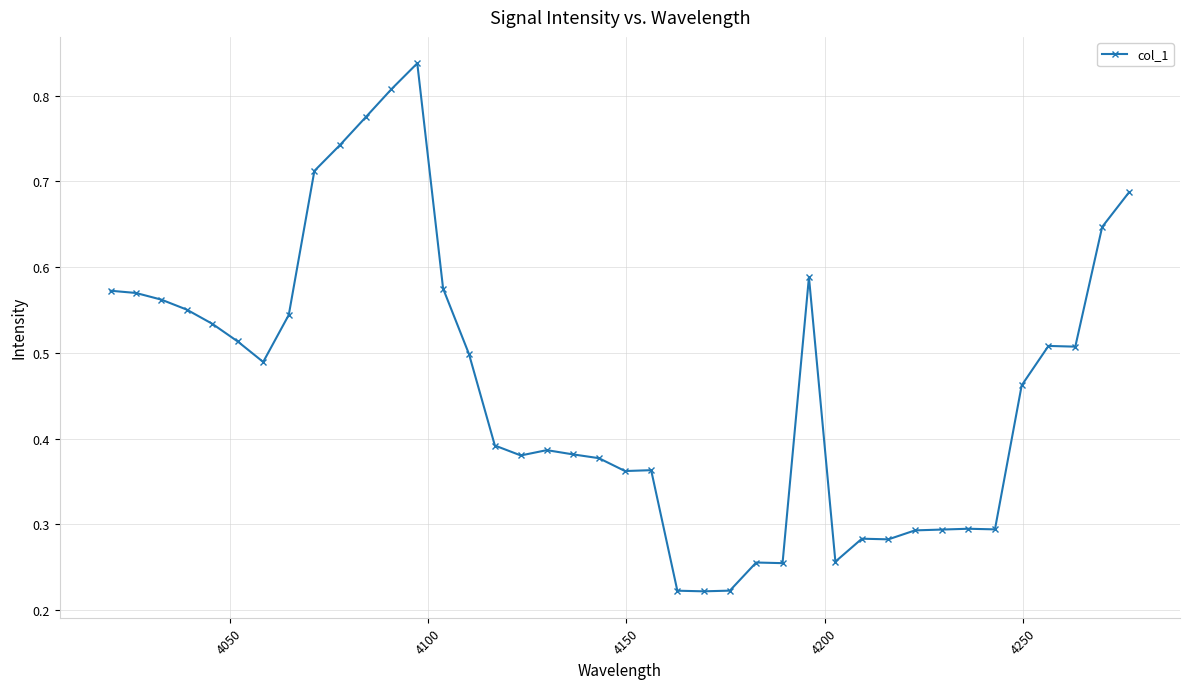

True or false: the data has more than 1 interior local peaks.

True